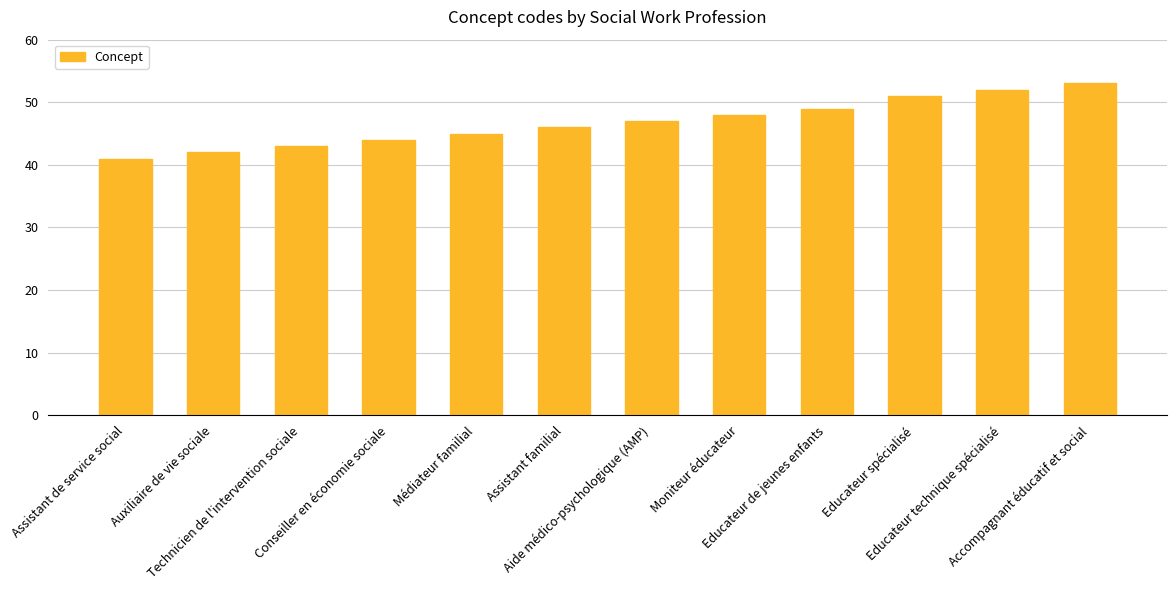

What is the greatest value displayed?

53